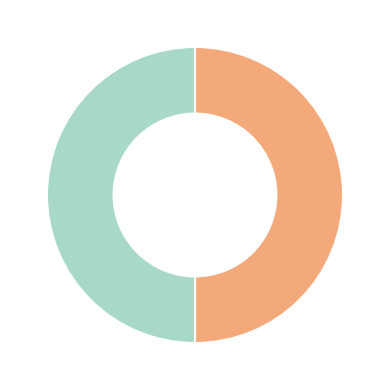

Count the number of slices in the pie.

2